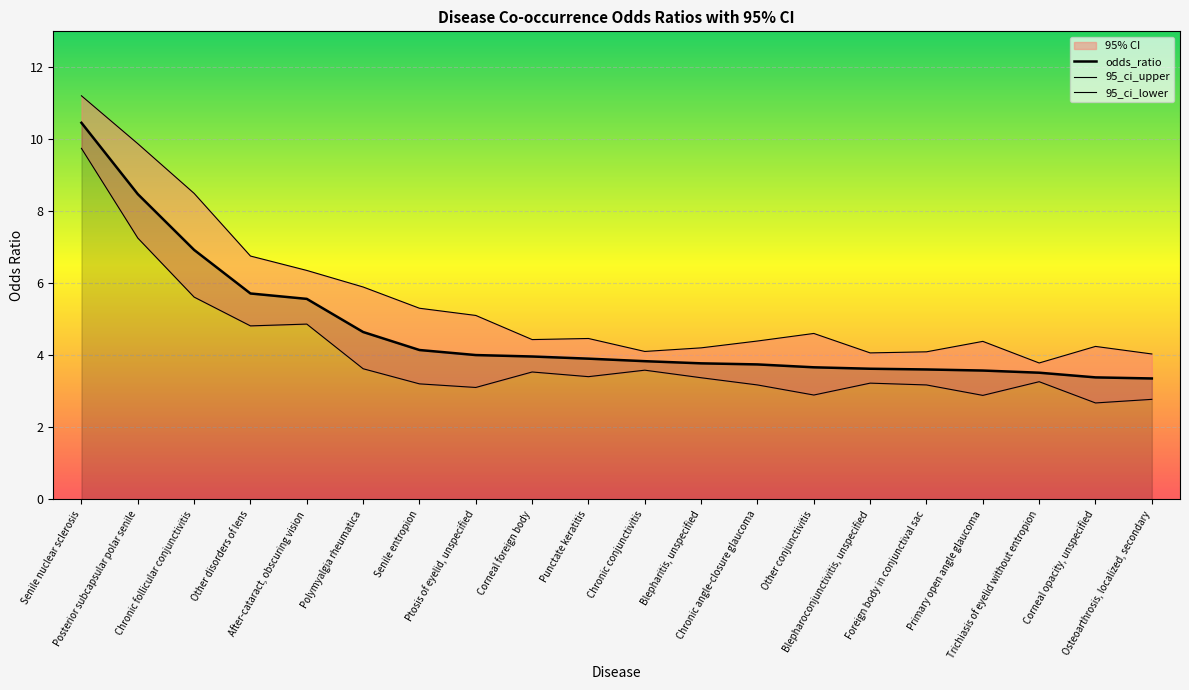

Rank the series by their average value, from highest to lowest.

95_ci_upper, odds_ratio, 95_ci_lower